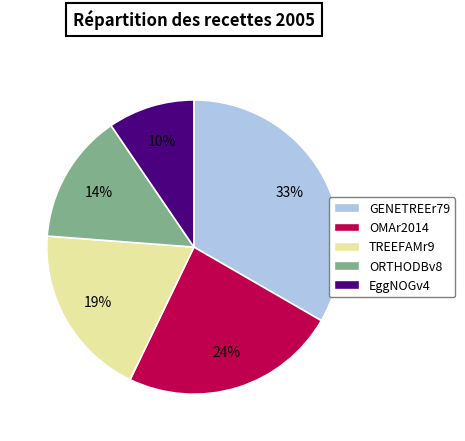

Which slice is the largest?

GENETREEr79